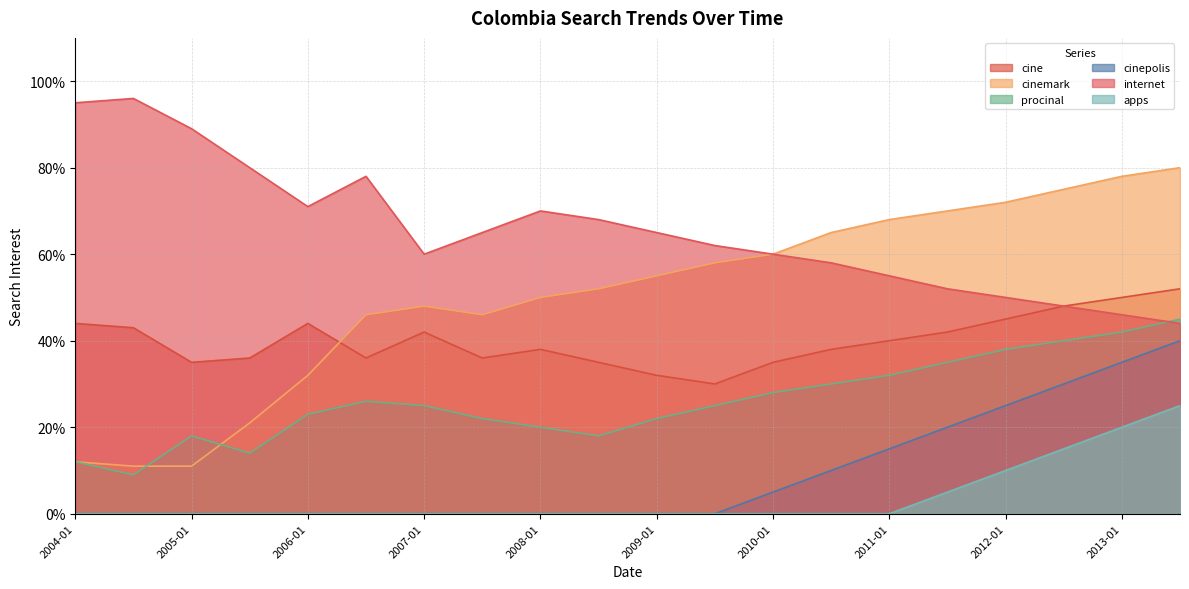

What is the maximum value for internet?

96